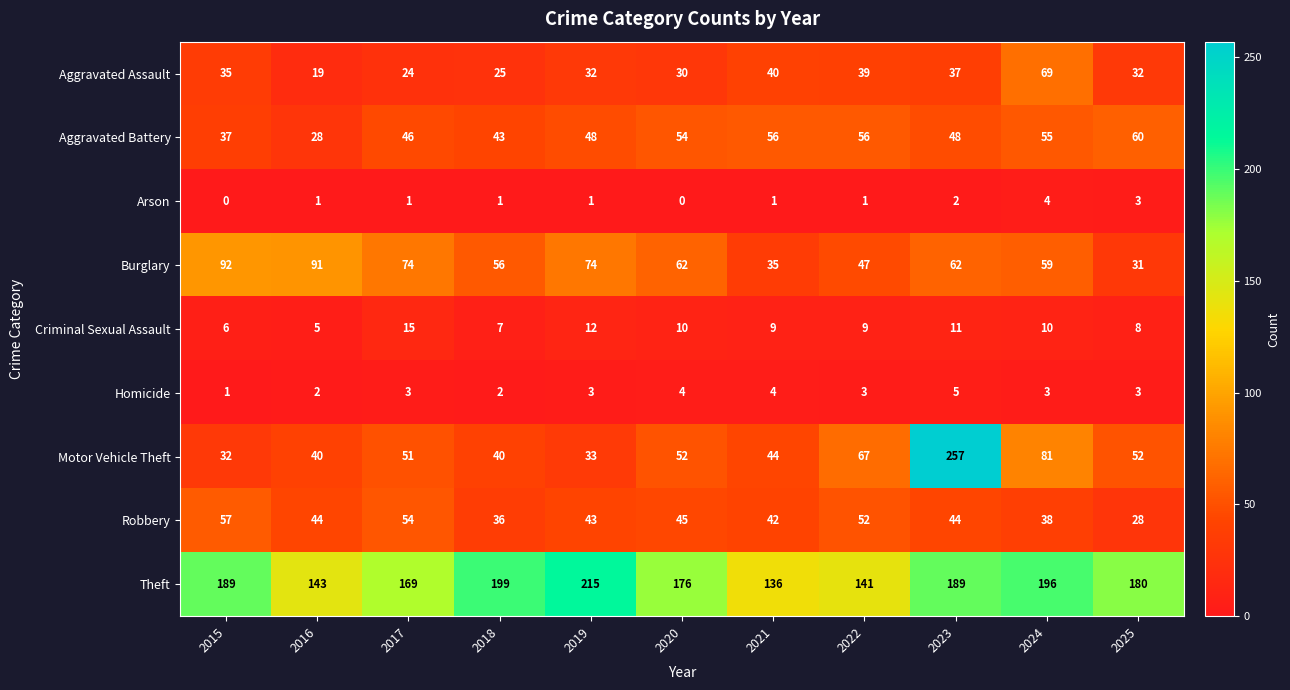

At which category does the chart reach its peak across all series?

2023